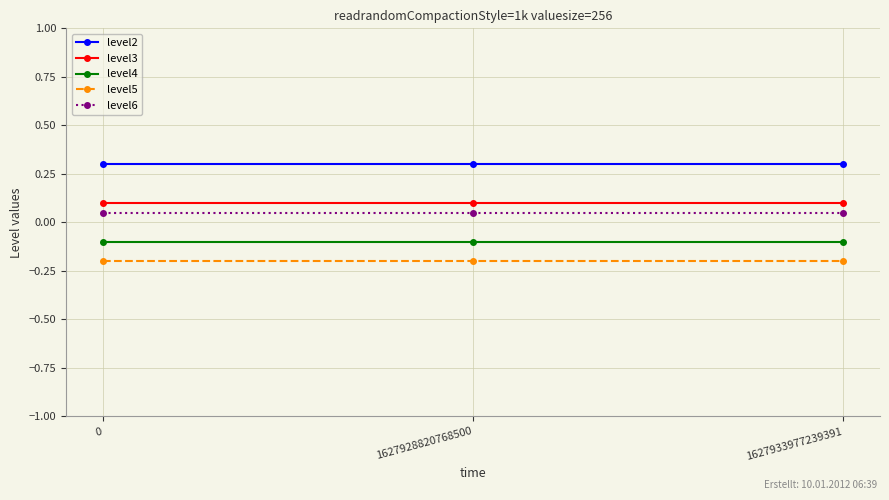

At how many categories does at least one series exceed 0?

3